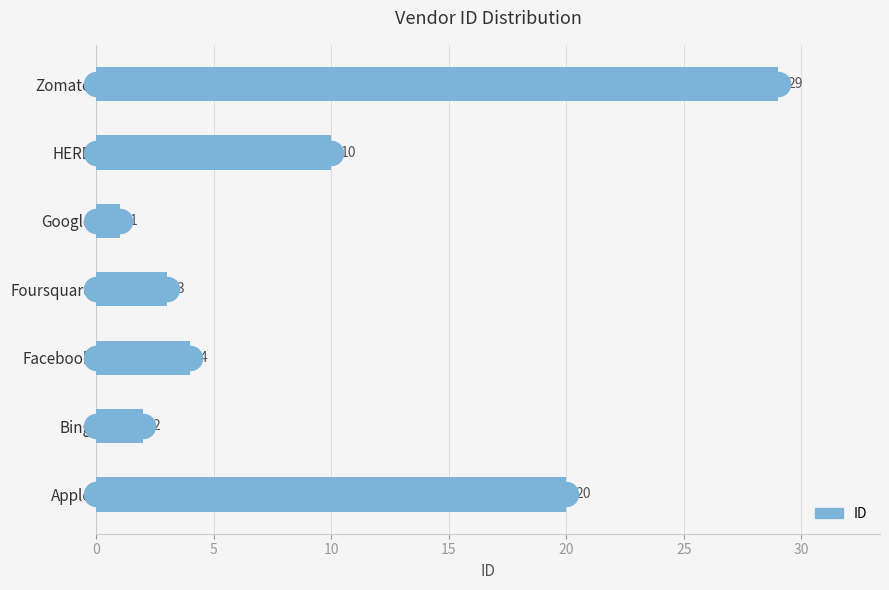

What is the ratio of the value at HERE to the value at Foursquare?

3.3